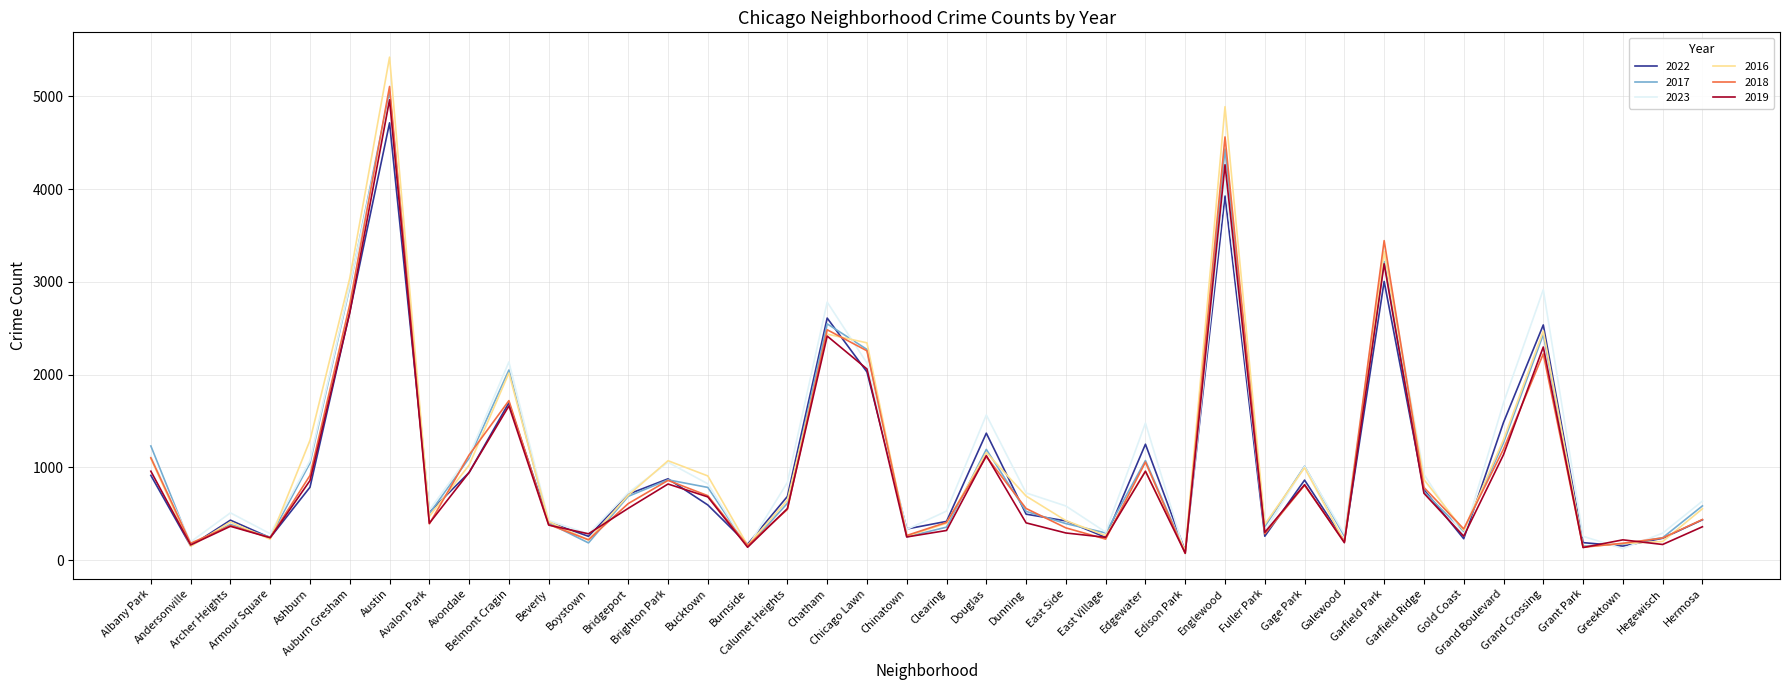

What is the greatest value displayed?

5424